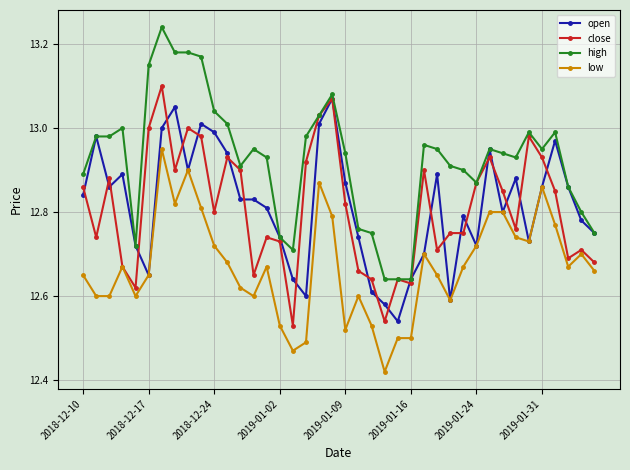

Which series has the largest total across all categories?

high